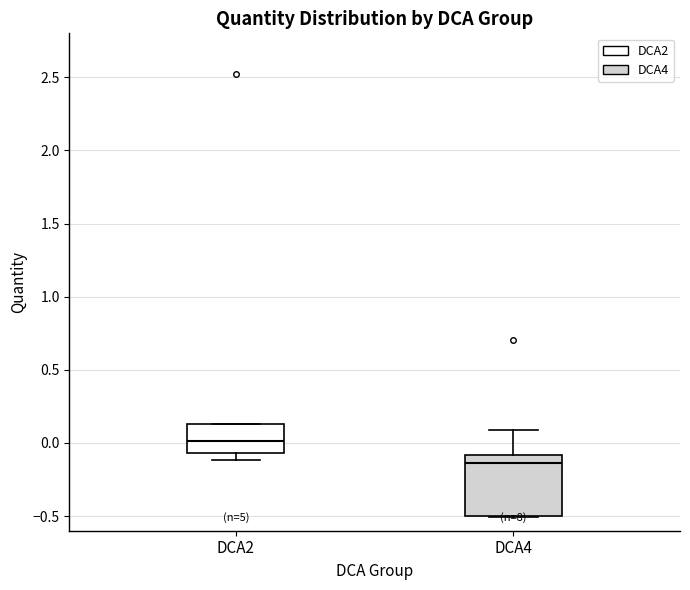

Which box has the lowest median line?

DCA4